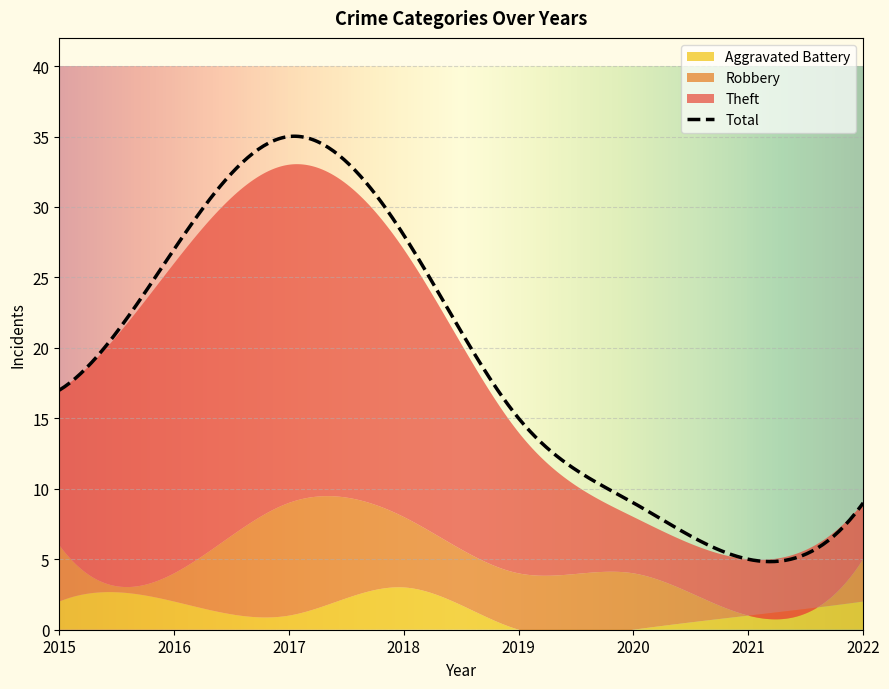

At how many categories does at least one series exceed 17?

3